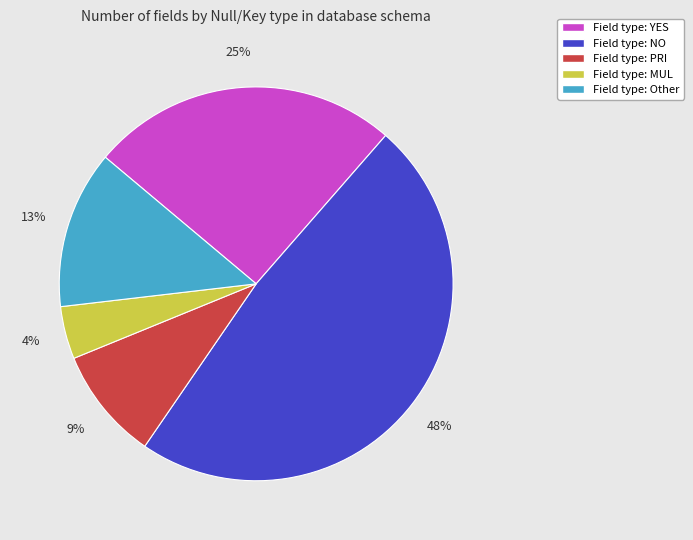

To the nearest percent, what portion does Field type: NO represent?

48%